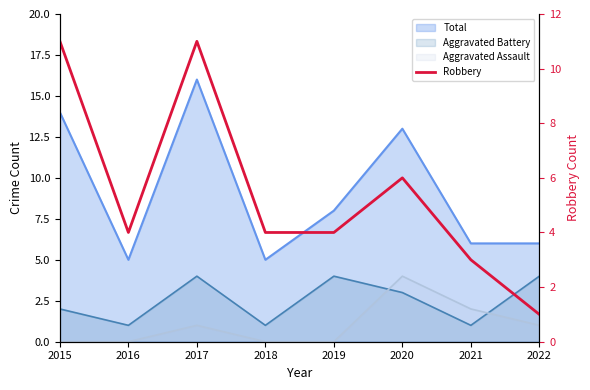

Reading right to left, extract all data points from this chart.

1	3	6	4	4	11	4	11